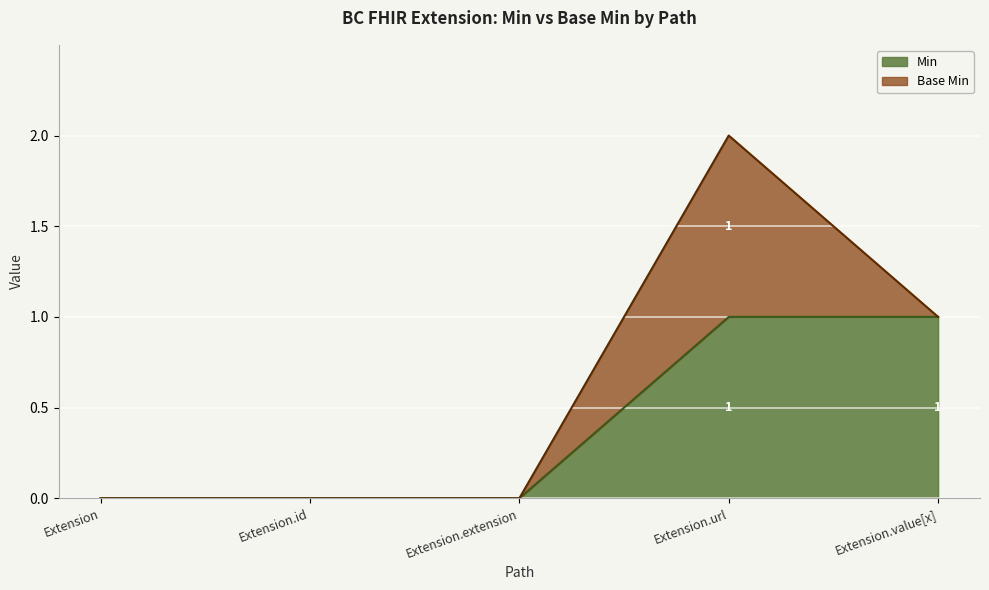

At which category is the sum across all series the highest?

Extension.url